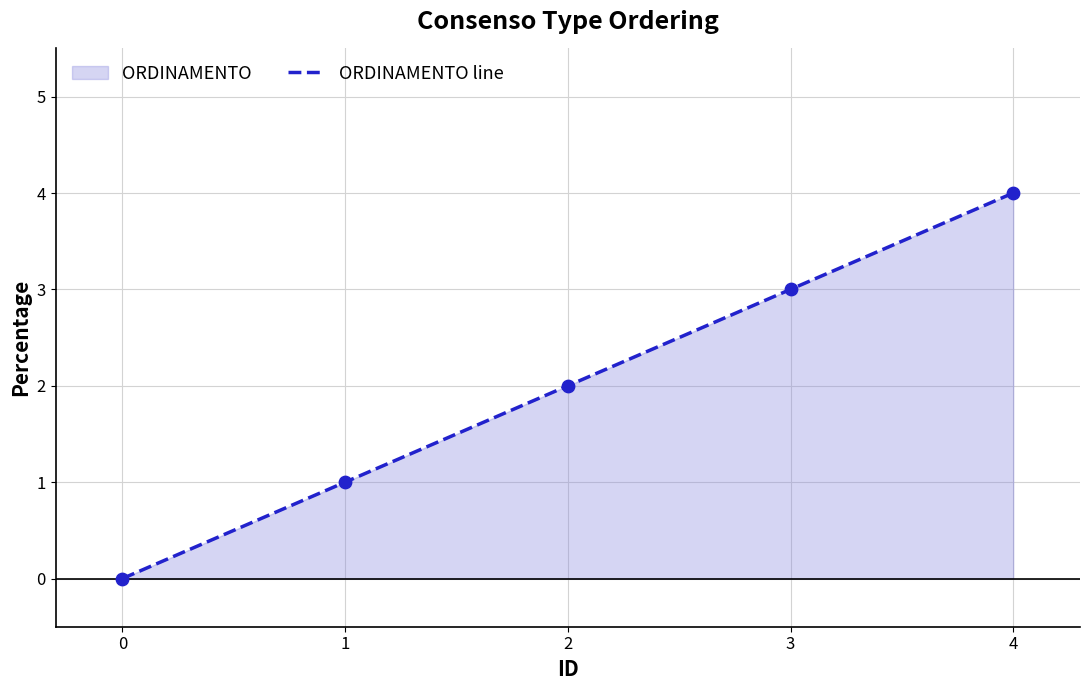

Which has a higher value, 4 or 1?

4